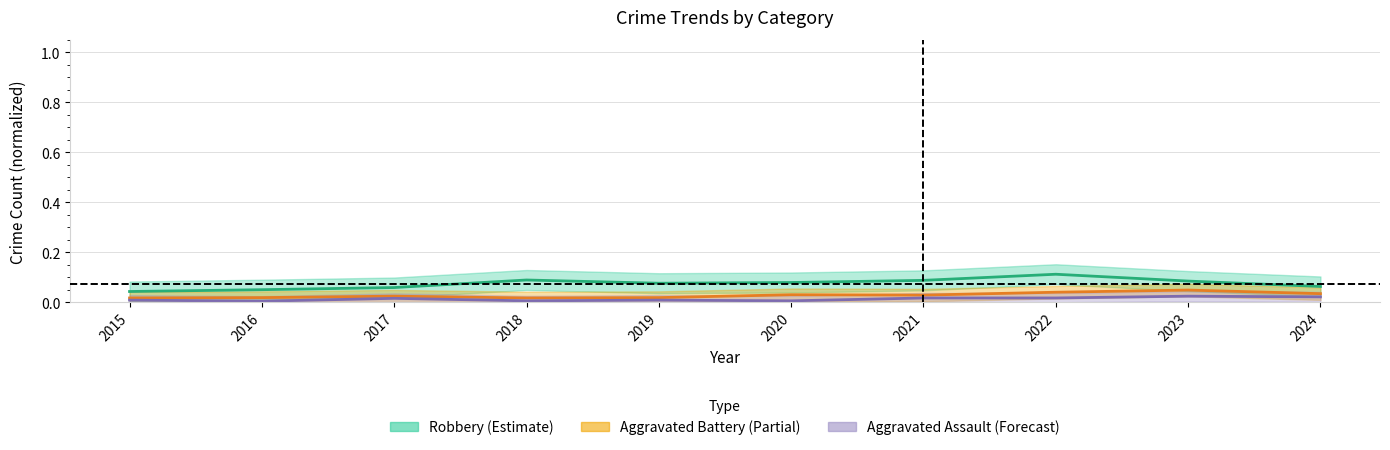

What is the average value of the Robbery series?

0.1